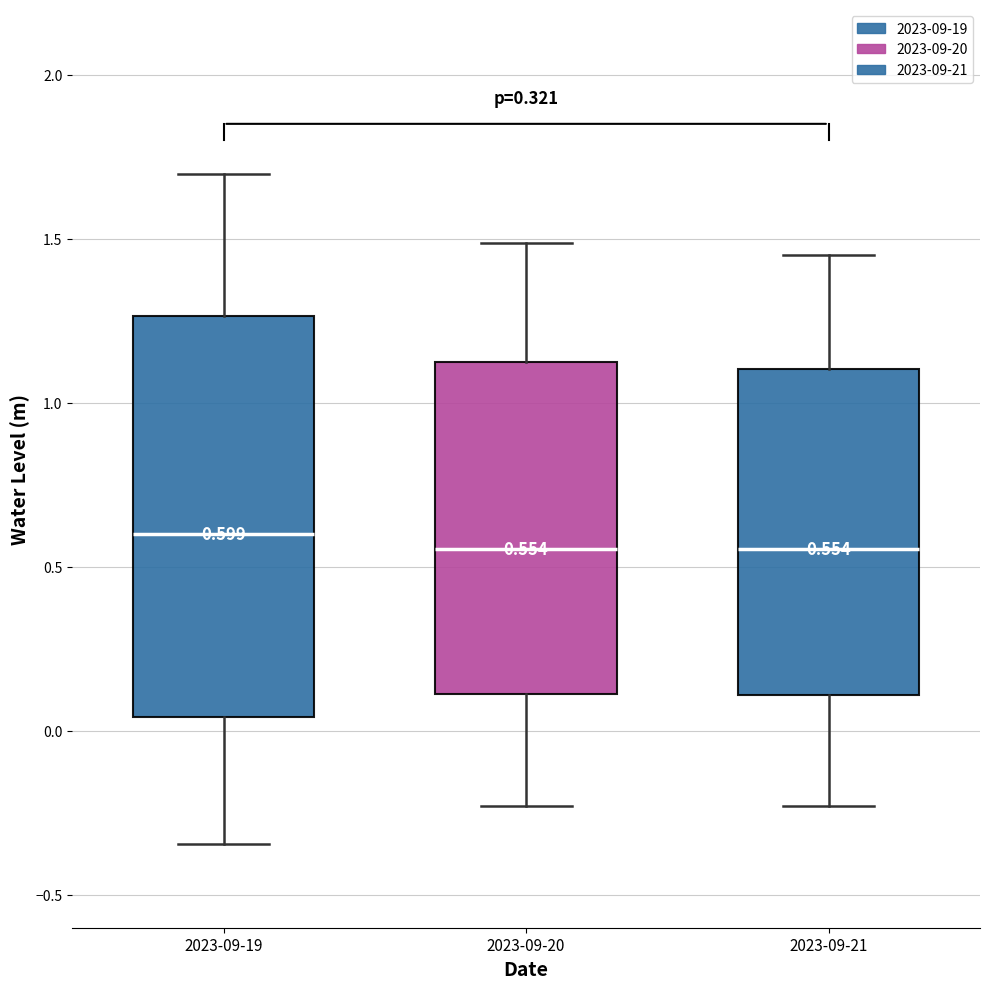

Comparing the boxes themselves (not the whiskers), which one is the tallest?

2023-09-19